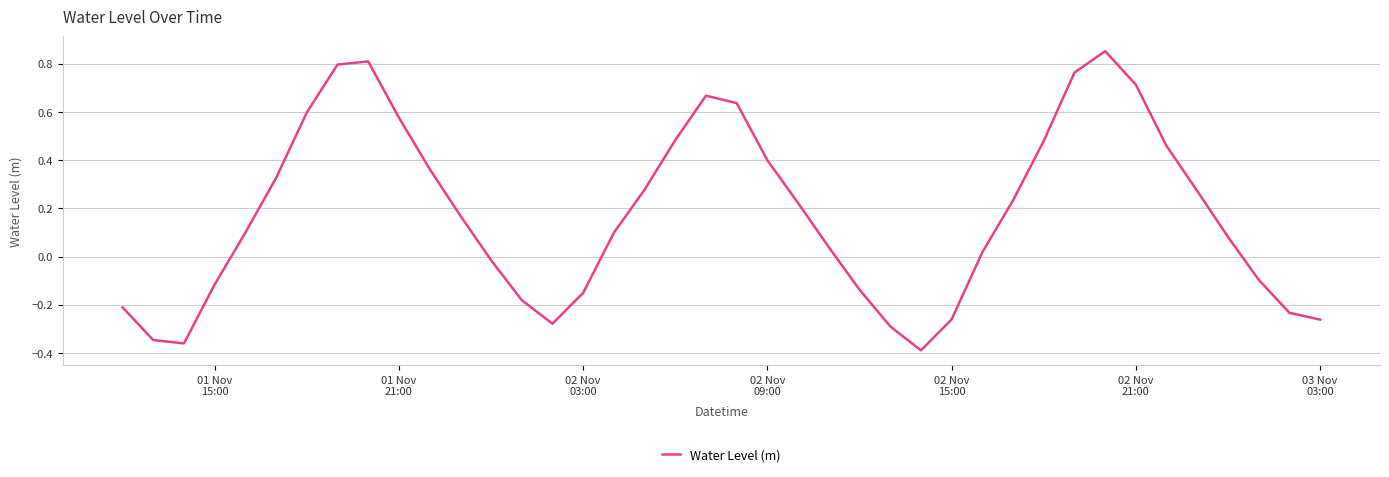

What is the difference between the maximum and minimum values?

1.2